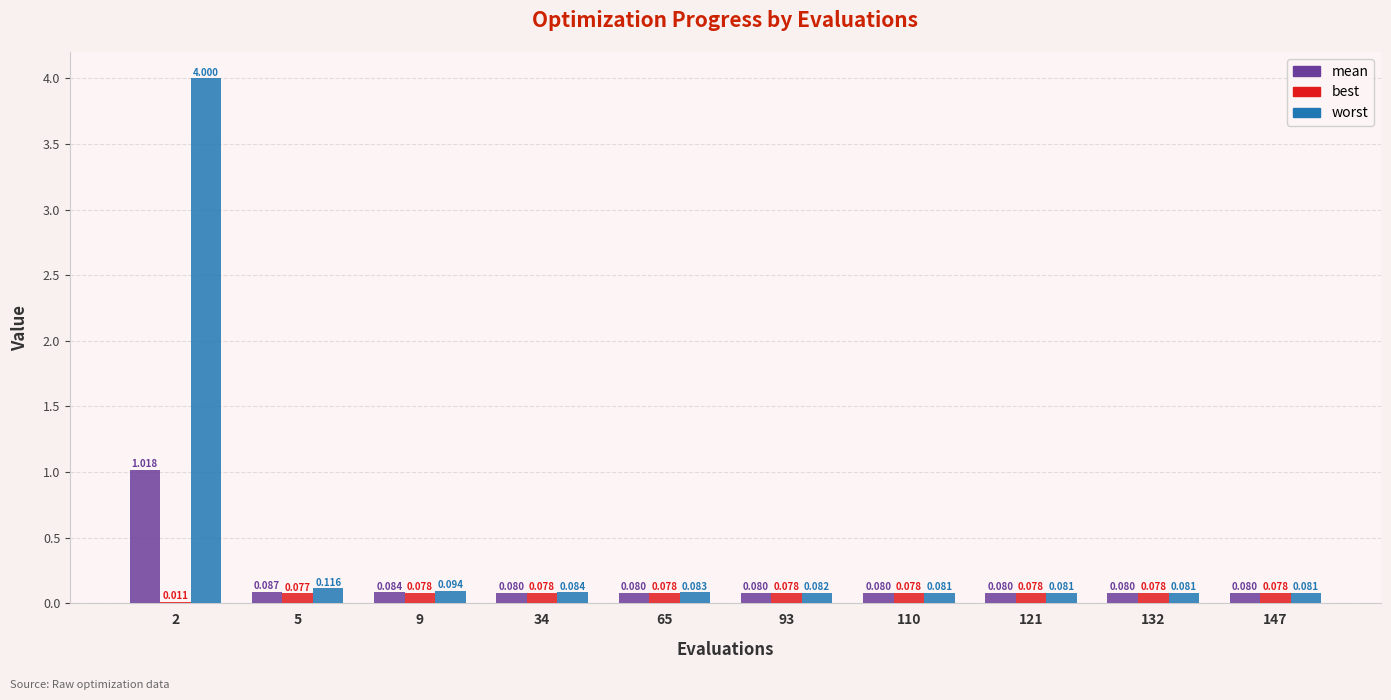

Which series has the largest total across all categories?

worst